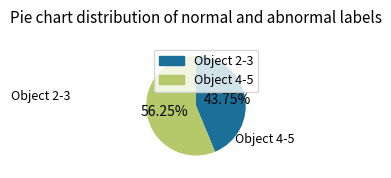

Does any single category account for the majority?

Yes